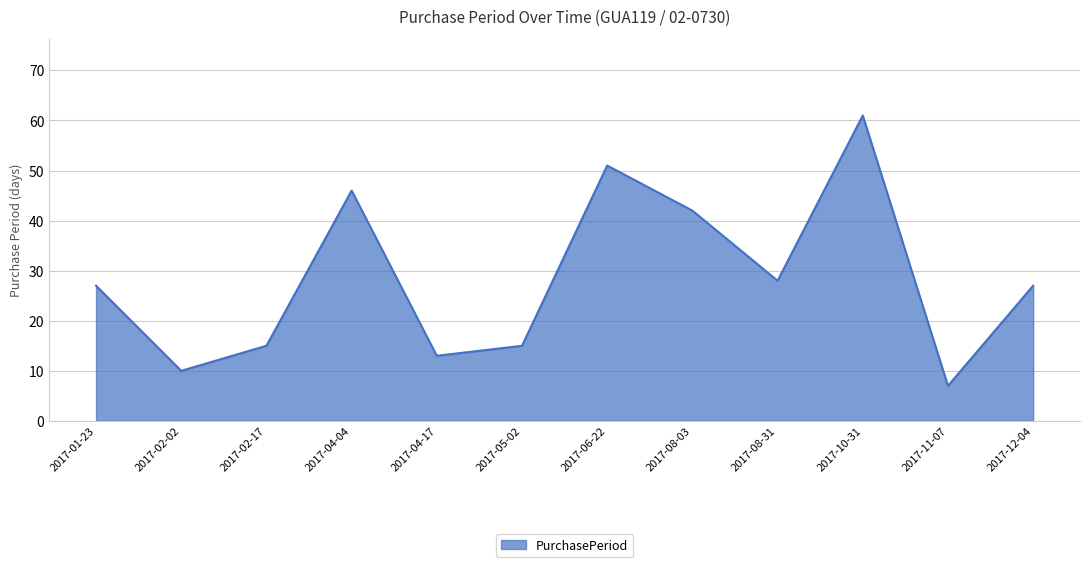

True or false: the data has more than 1 interior local peaks.

True